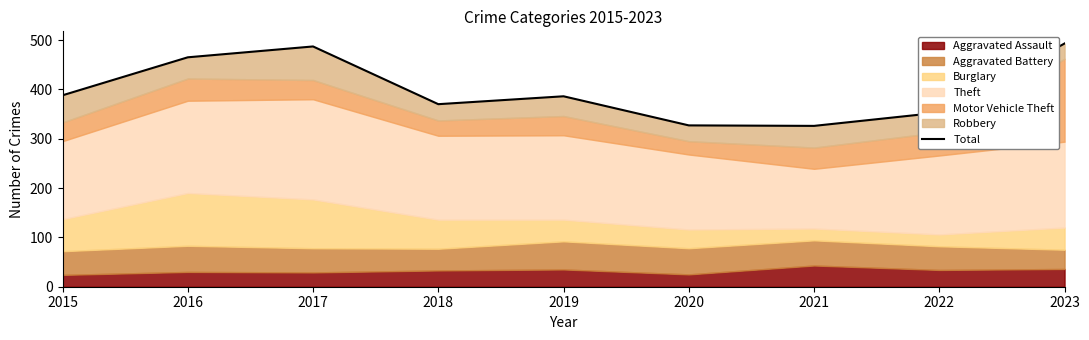

Where does the data first go above 386?

2015